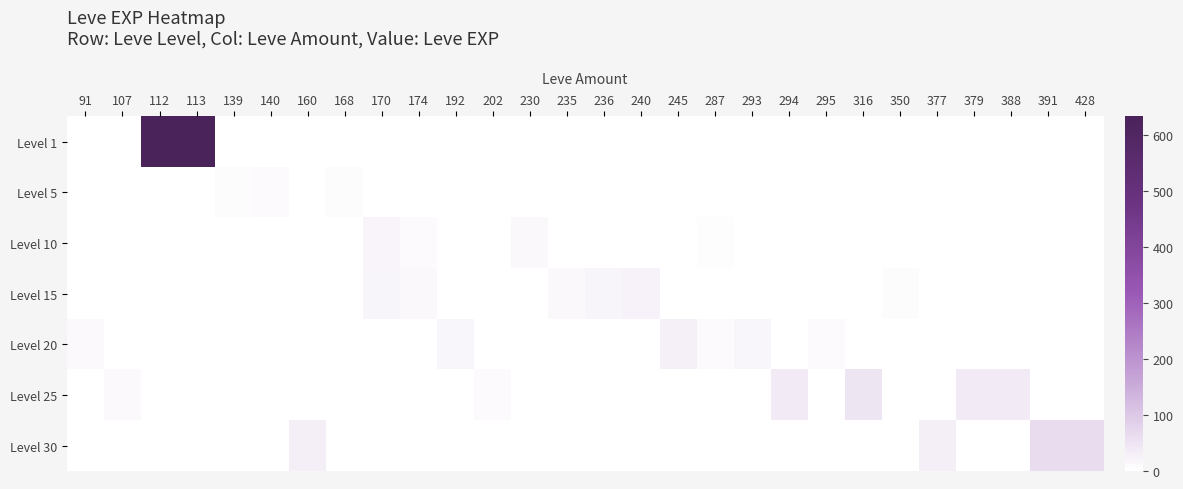

Reading left to right, list all the values displayed in this chart.

Level 1: 91=0	107=0	112=631	113=633	139=0	140=0	160=0	168=0	170=0	174=0	192=0	202=0	230=0	235=0	236=0	240=0	245=0	287=0	293=0	294=0	295=0	316=0	350=0	377=0	379=0	388=0	391=0	428=0
Level 5: 91=0	107=0	112=0	113=0	139=5	140=9	160=0	168=6	170=2	174=0	192=0	202=0	230=0	235=0	236=0	240=0	245=0	287=0	293=0	294=0	295=0	316=0	350=0	377=0	379=0	388=0	391=0	428=0
Level 10: 91=0	107=0	112=0	113=0	139=0	140=0	160=0	168=0	170=20	174=9	192=0	202=0	230=13	235=0	236=0	240=0	245=0	287=3	293=0	294=0	295=0	316=0	350=0	377=0	379=0	388=0	391=0	428=0
Level 15: 91=0	107=0	112=0	113=0	139=0	140=0	160=0	168=0	170=18	174=14	192=0	202=0	230=0	235=13	236=18	240=24	245=0	287=0	293=0	294=0	295=0	316=0	350=7	377=0	379=0	388=0	391=0	428=0
Level 20: 91=12	107=0	112=0	113=0	139=0	140=0	160=0	168=0	170=0	174=0	192=16	202=0	230=0	235=0	236=0	240=0	245=28	287=9	293=17	294=0	295=8	316=0	350=0	377=0	379=0	388=0	391=0	428=0
Level 25: 91=0	107=12	112=0	113=0	139=0	140=0	160=0	168=0	170=0	174=0	192=0	202=8	230=0	235=0	236=0	240=0	245=0	287=0	293=0	294=39	295=0	316=47	350=0	377=0	379=36	388=36	391=0	428=0
Level 30: 91=0	107=0	112=0	113=0	139=0	140=0	160=31	168=0	170=0	174=0	192=0	202=0	230=0	235=0	236=0	240=0	245=0	287=0	293=0	294=0	295=0	316=0	350=0	377=31	379=0	388=0	391=64	428=62